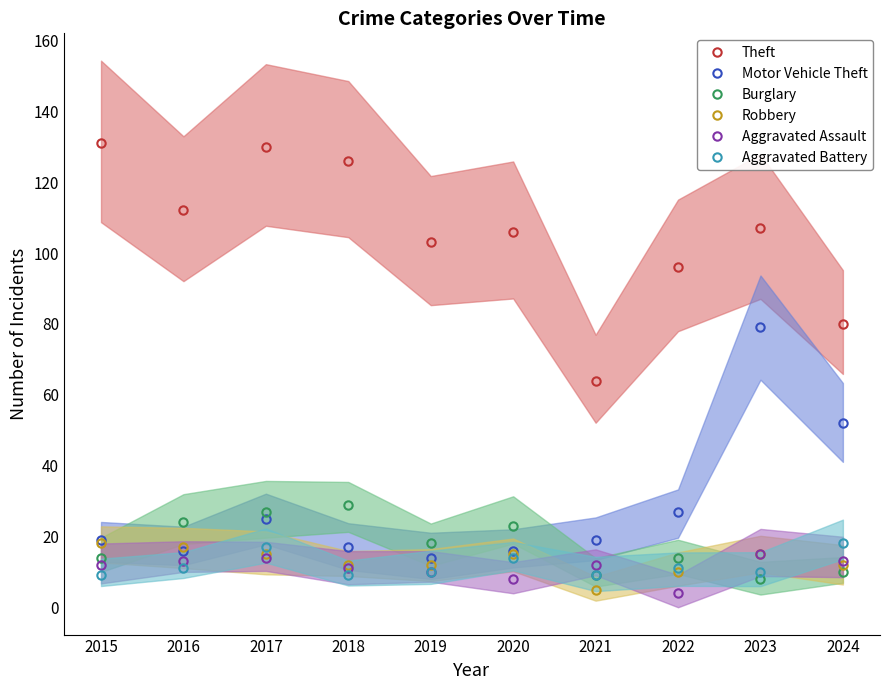

How many interior local valleys does the Theft series have?

3